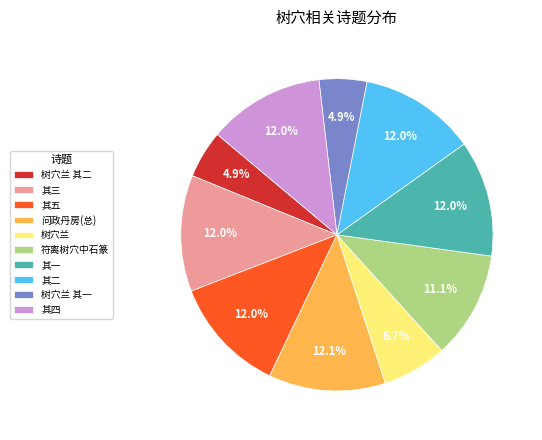

How many slices are in this pie chart?

10